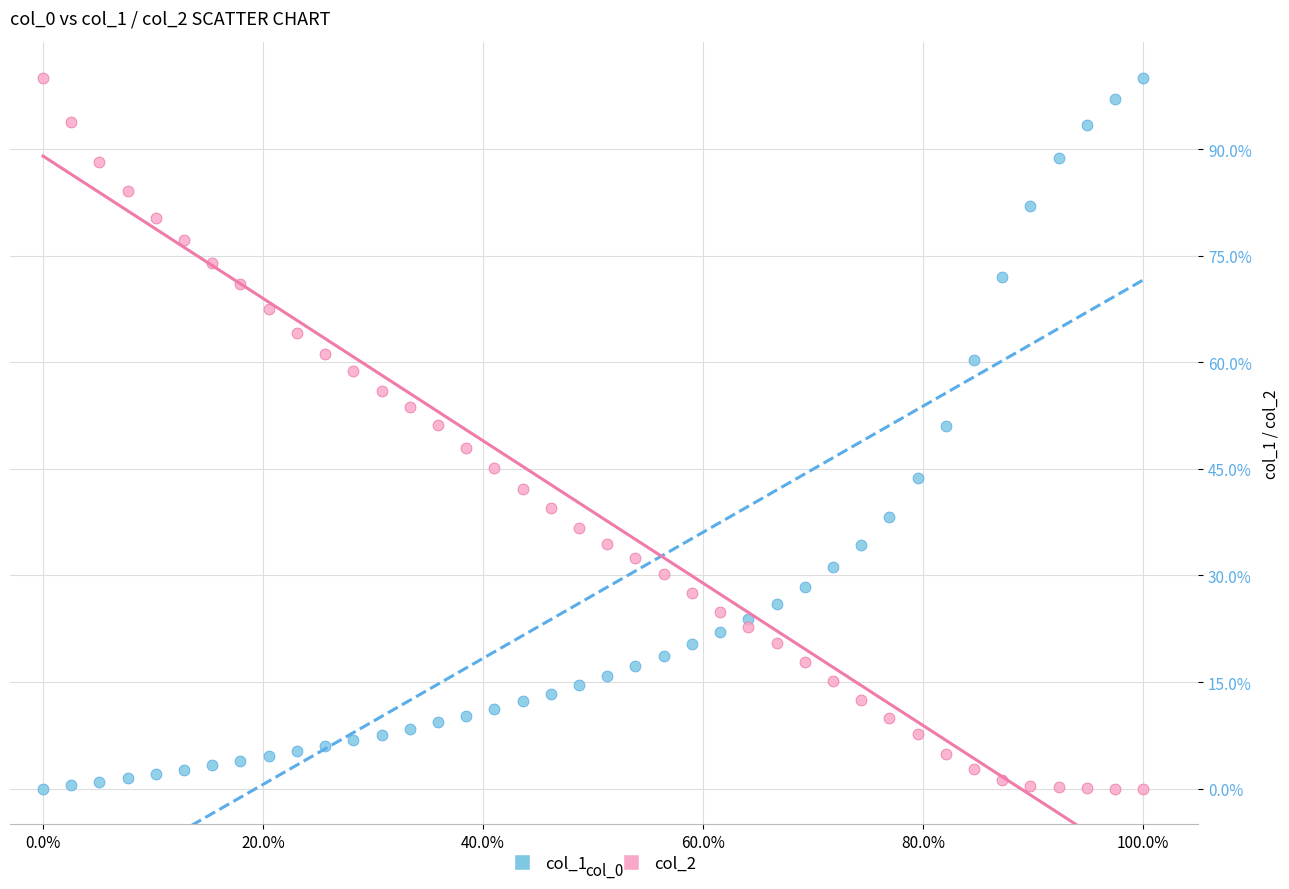

Across all data points, what is the range of X values (max minus min)?

100.0